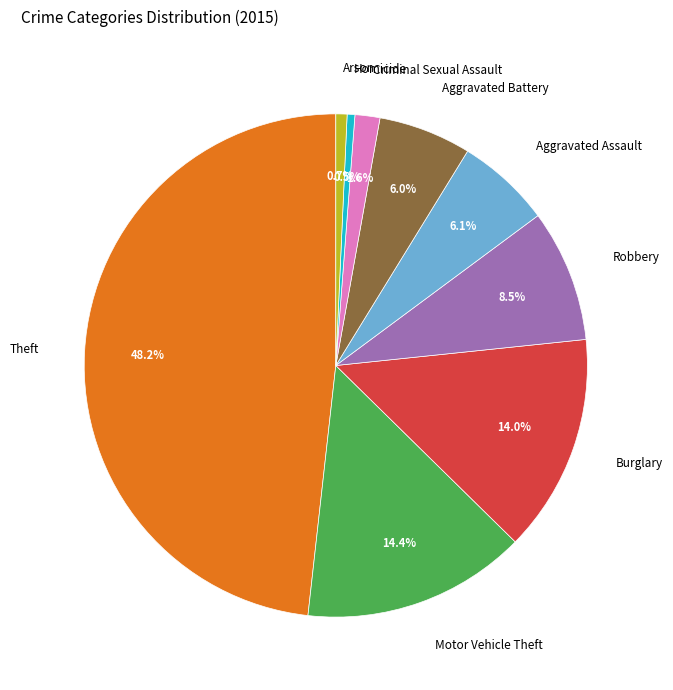

How many slices are in this pie chart?

9